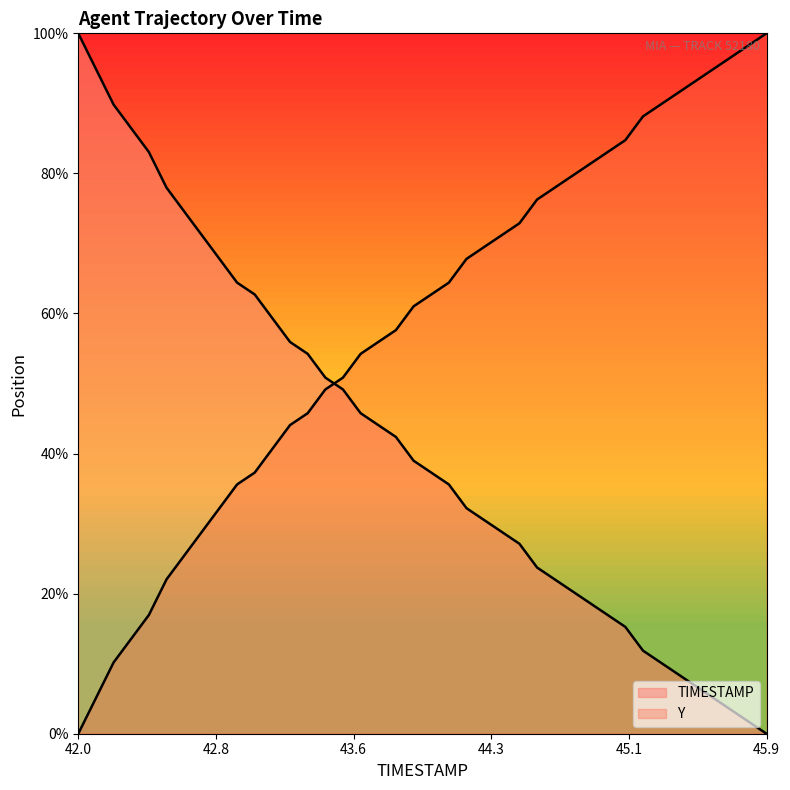

Reading left to right, list all the values displayed in this chart.

TIMESTAMP: 100.0	94.9	89.8	86.4	83.1	78.0	74.6	71.2	67.8	64.4	62.7	59.3	55.9	54.2	50.8	49.2	45.8	44.1	42.4	39.0	37.3	35.6	32.2	30.5	28.8	27.1	23.7	22.0	20.3	18.6	16.9	15.3	11.9	10.2	8.5	6.8	5.1	3.4	1.7	0.0
Y: 0.0	5.1	10.2	13.6	16.9	22.0	25.4	28.8	32.2	35.6	37.3	40.7	44.1	45.8	49.2	50.8	54.2	55.9	57.6	61.0	62.7	64.4	67.8	69.5	71.2	72.9	76.3	78.0	79.7	81.4	83.1	84.7	88.1	89.8	91.5	93.2	94.9	96.6	98.3	100.0